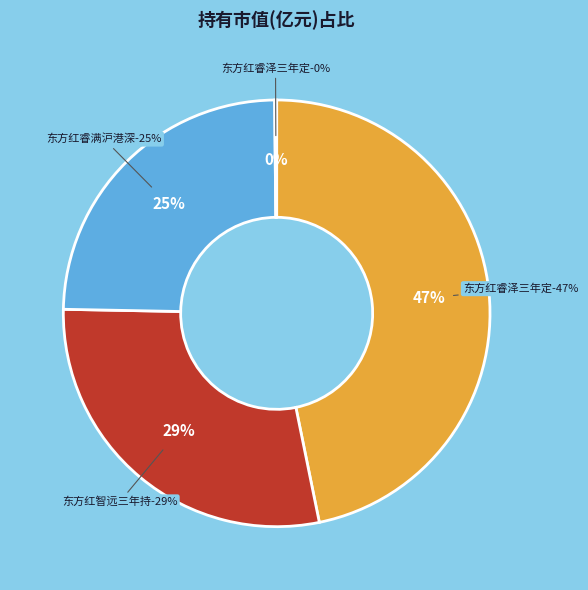

Does any single category account for the majority?

No